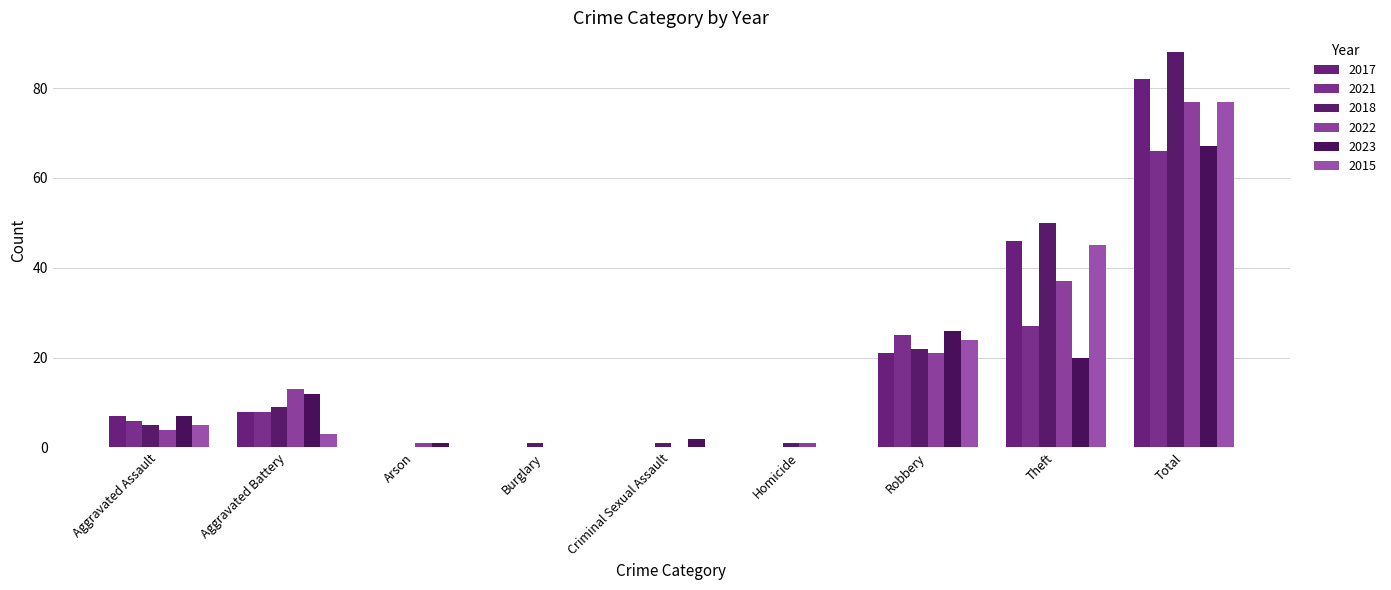

What are all the series names shown in the legend?

2017, 2021, 2018, 2022, 2023, 2015